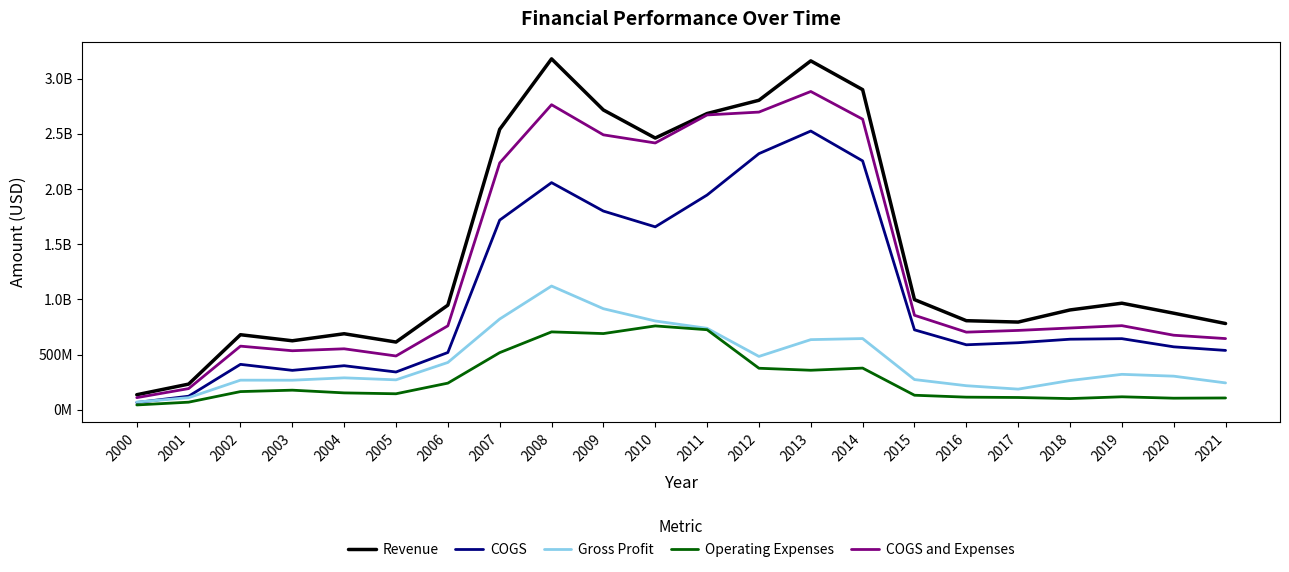

Does the chart display data point markers on the line(s)?

No